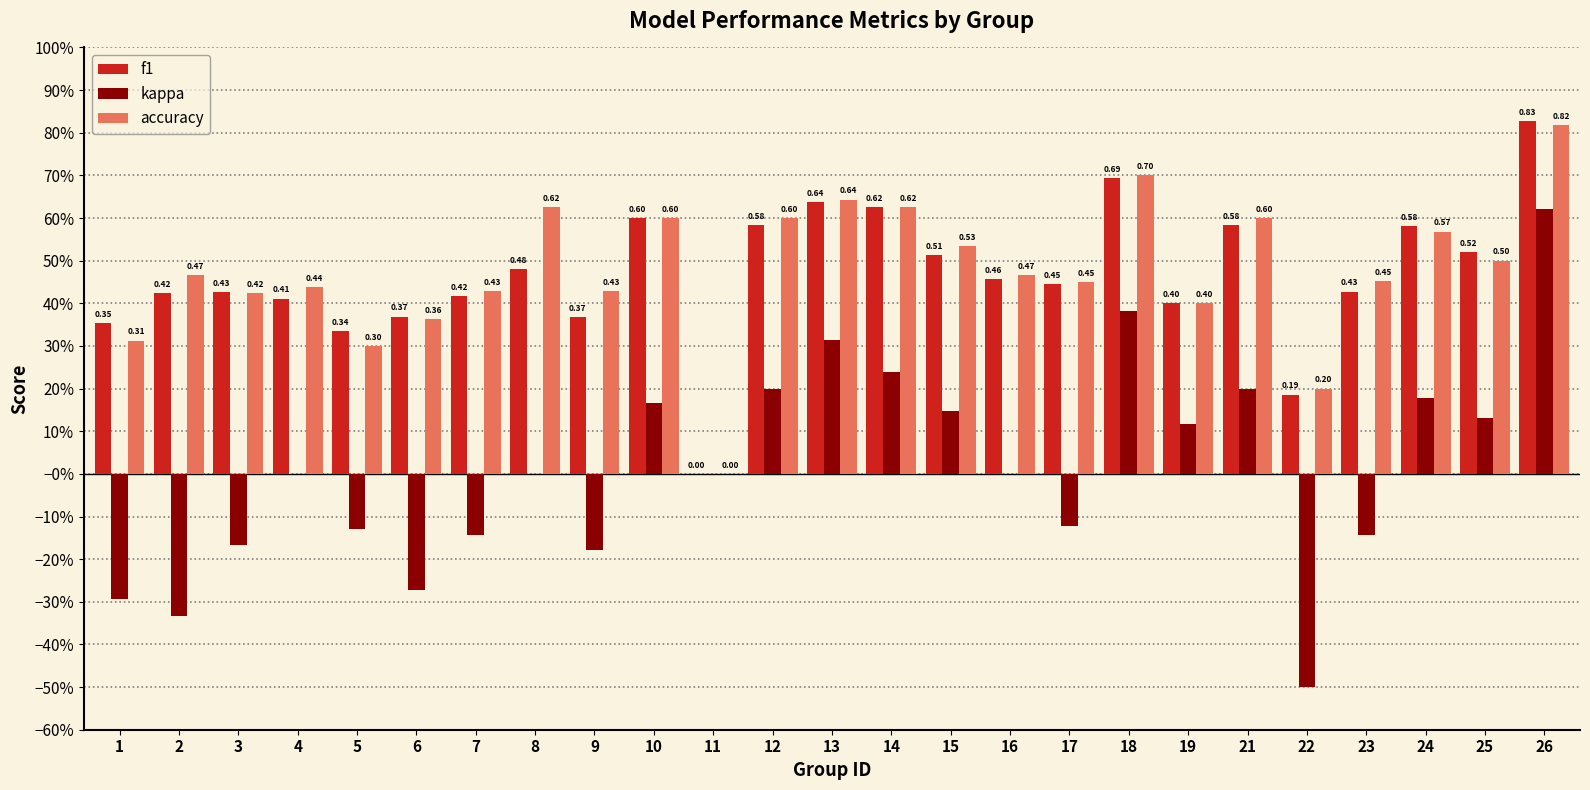

What is the sum of all accuracy values?

11.9